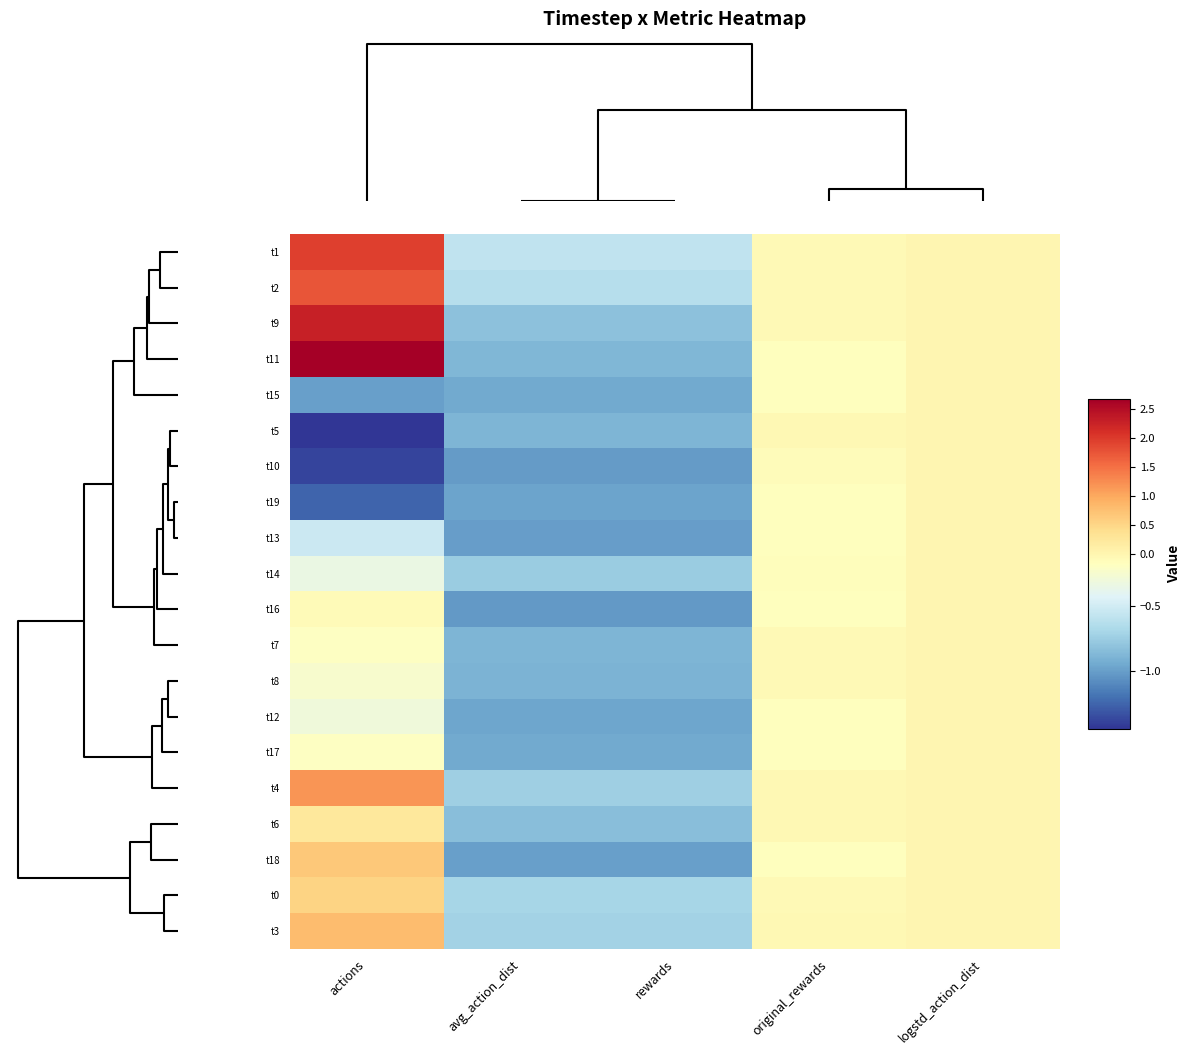

Reading left to right, what are all the values shown in this chart?

t1: actions=1.9	avg_action_dist=-0.6	rewards=-0.6	original_rewards=-0.1	logstd_action_dist=-0.0
t2: actions=1.8	avg_action_dist=-0.6	rewards=-0.6	original_rewards=-0.1	logstd_action_dist=-0.0
t9: actions=2.3	avg_action_dist=-0.8	rewards=-0.8	original_rewards=-0.1	logstd_action_dist=-0.0
t11: actions=2.7	avg_action_dist=-0.9	rewards=-0.9	original_rewards=-0.1	logstd_action_dist=-0.0
t15: actions=-1.0	avg_action_dist=-0.9	rewards=-0.9	original_rewards=-0.1	logstd_action_dist=-0.0
t5: actions=-1.5	avg_action_dist=-0.9	rewards=-0.9	original_rewards=-0.0	logstd_action_dist=-0.0
t10: actions=-1.4	avg_action_dist=-1.0	rewards=-1.0	original_rewards=-0.1	logstd_action_dist=-0.0
t19: actions=-1.3	avg_action_dist=-1.0	rewards=-1.0	original_rewards=-0.2	logstd_action_dist=-0.0
t13: actions=-0.5	avg_action_dist=-1.0	rewards=-1.0	original_rewards=-0.2	logstd_action_dist=-0.0
t14: actions=-0.3	avg_action_dist=-0.8	rewards=-0.8	original_rewards=-0.1	logstd_action_dist=-0.0
t16: actions=-0.1	avg_action_dist=-1.0	rewards=-1.0	original_rewards=-0.2	logstd_action_dist=-0.0
t7: actions=-0.2	avg_action_dist=-0.9	rewards=-0.9	original_rewards=-0.1	logstd_action_dist=-0.0
t8: actions=-0.2	avg_action_dist=-0.9	rewards=-0.9	original_rewards=-0.1	logstd_action_dist=-0.0
t12: actions=-0.3	avg_action_dist=-1.0	rewards=-1.0	original_rewards=-0.2	logstd_action_dist=-0.0
t17: actions=-0.2	avg_action_dist=-0.9	rewards=-0.9	original_rewards=-0.2	logstd_action_dist=-0.0
t4: actions=1.2	avg_action_dist=-0.7	rewards=-0.7	original_rewards=-0.0	logstd_action_dist=-0.0
t6: actions=0.2	avg_action_dist=-0.8	rewards=-0.8	original_rewards=-0.1	logstd_action_dist=-0.0
t18: actions=0.7	avg_action_dist=-1.0	rewards=-1.0	original_rewards=-0.2	logstd_action_dist=-0.0
t0: actions=0.5	avg_action_dist=-0.7	rewards=-0.7	original_rewards=-0.1	logstd_action_dist=-0.0
t3: actions=0.8	avg_action_dist=-0.7	rewards=-0.7	original_rewards=-0.1	logstd_action_dist=-0.0